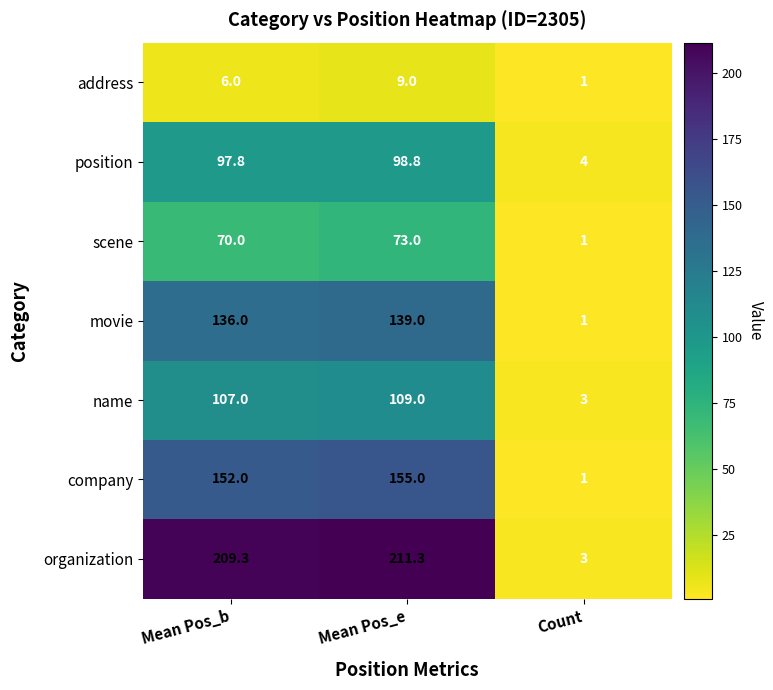

Which series has the largest range (max minus min)?

organization